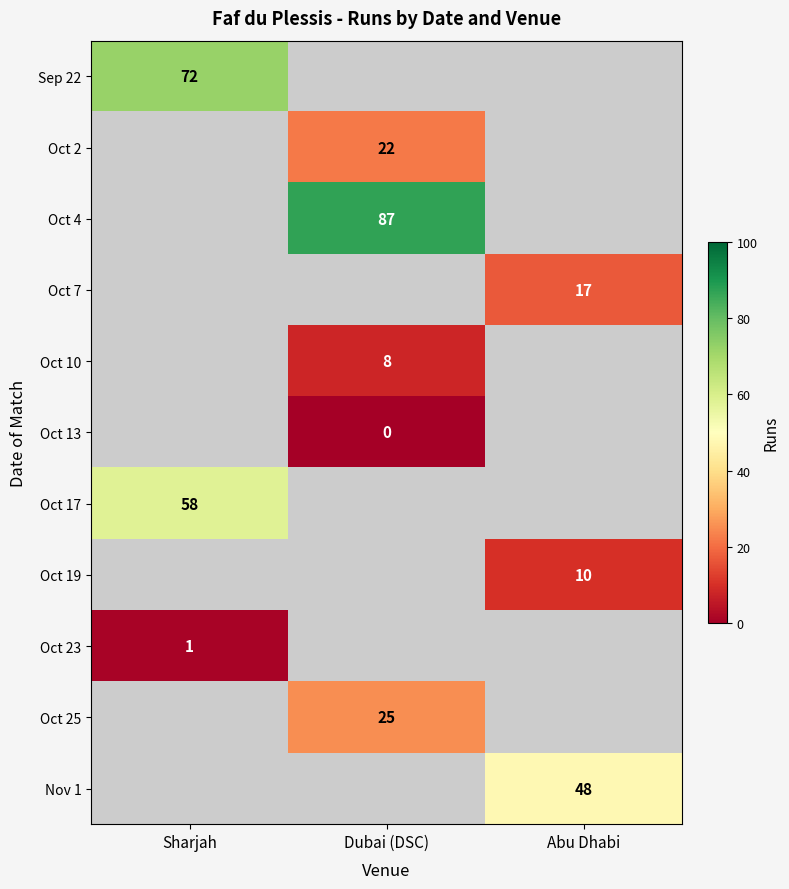

At how many categories does at least one series exceed 6?

3